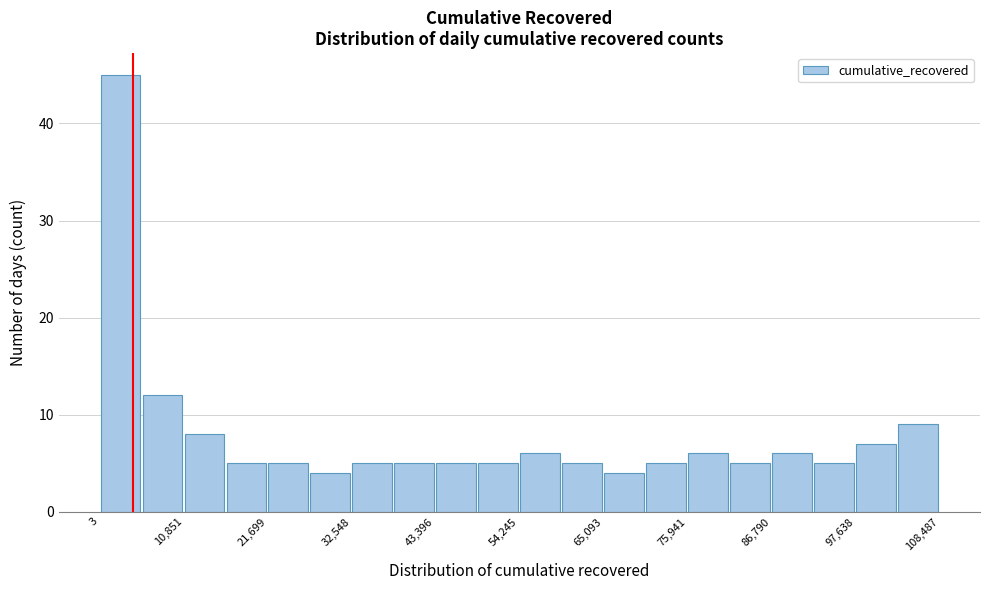

Around what value on the x-axis is the tallest bar? Give the approximate position of its centre, as read against the axis.

2000